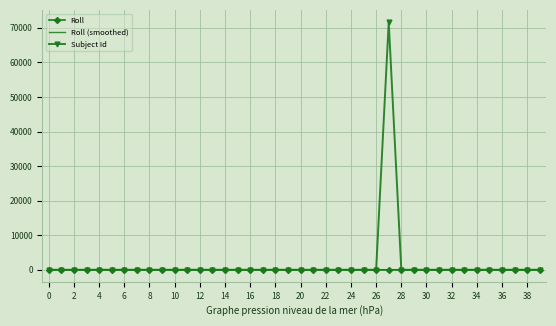

What are all the series names shown in the legend?

Roll, Roll (smoothed), Subject Id